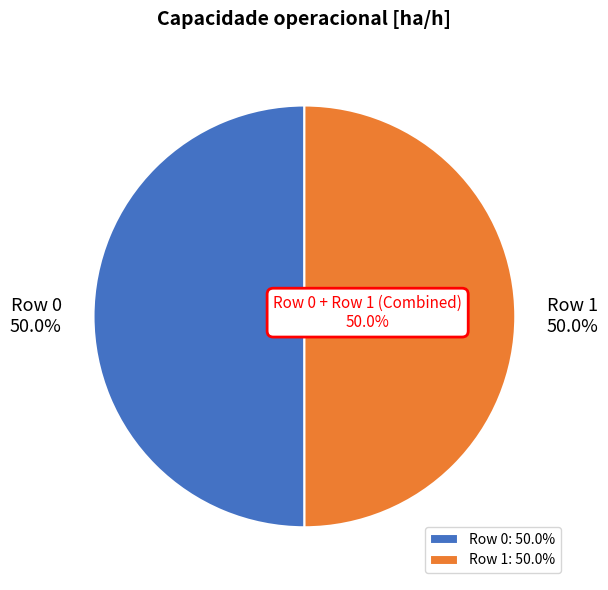

Which slice is the smallest?

Row 1